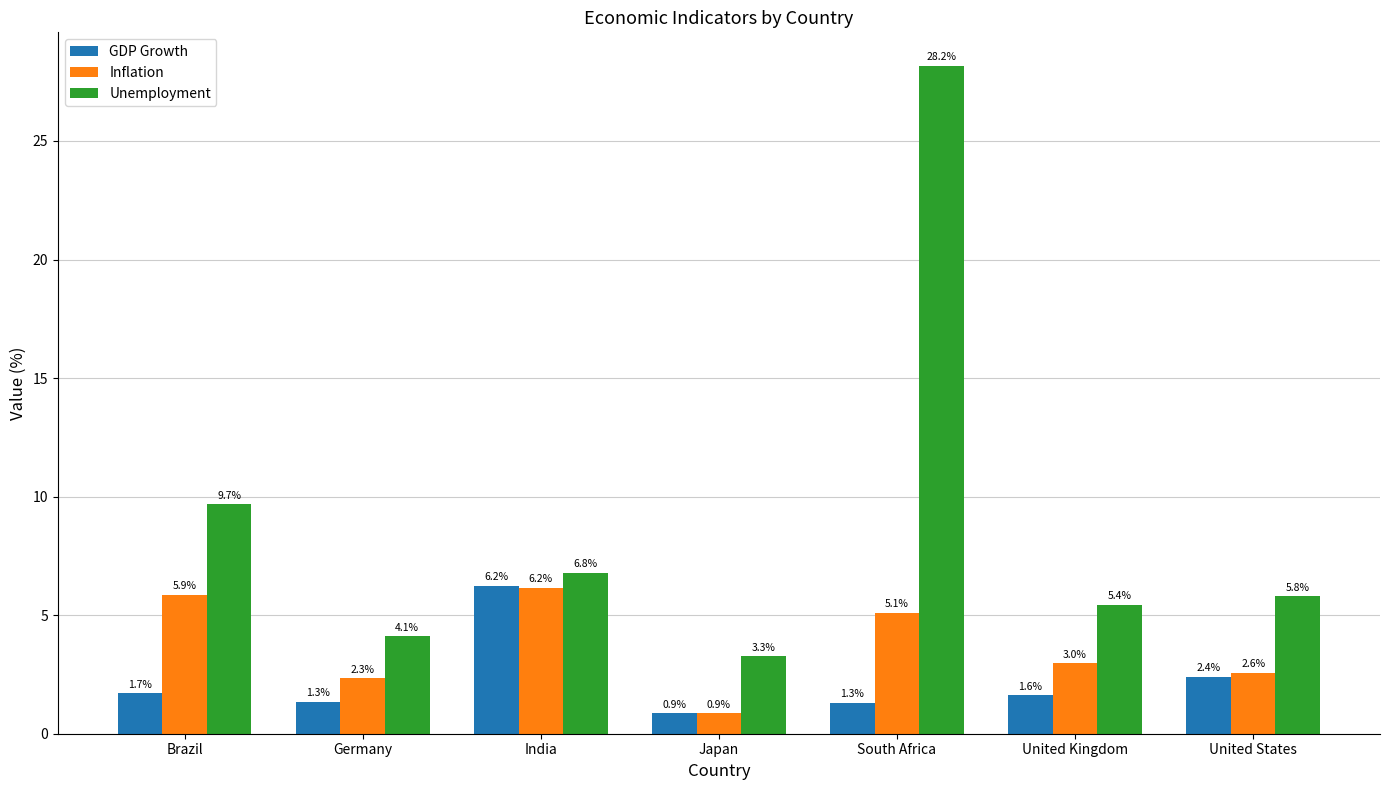

Are the bars grouped side by side (vs. stacked)?

Yes